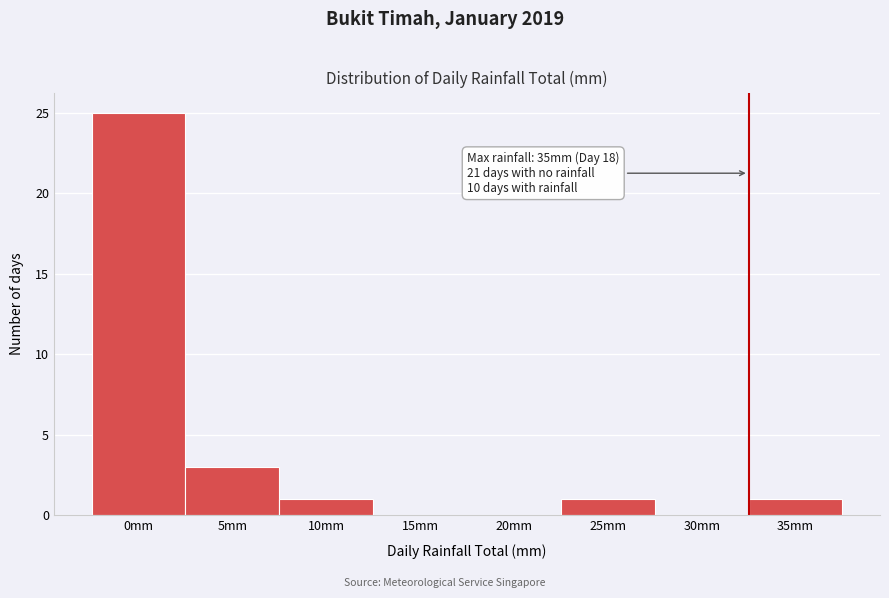

Reading left to right, list all the values displayed in this chart.

0mm=25	5mm=3	10mm=1	15mm=0	20mm=0	25mm=1	30mm=0	35mm=1